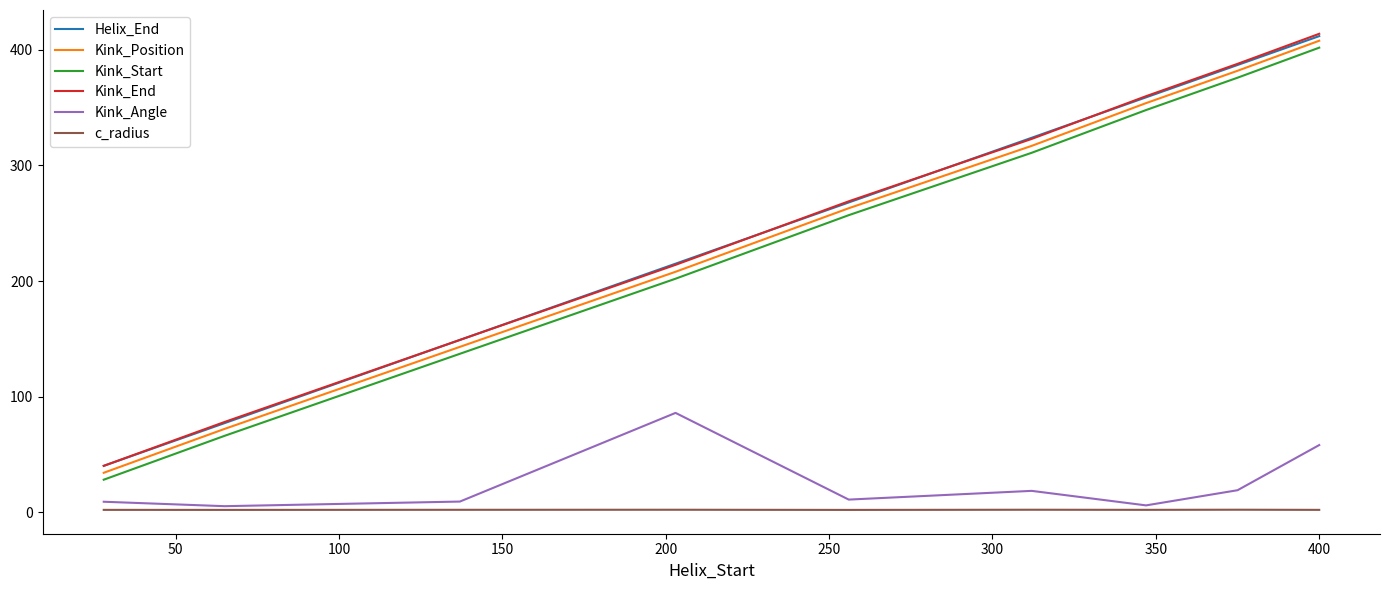

What is the greatest value displayed?

414.0